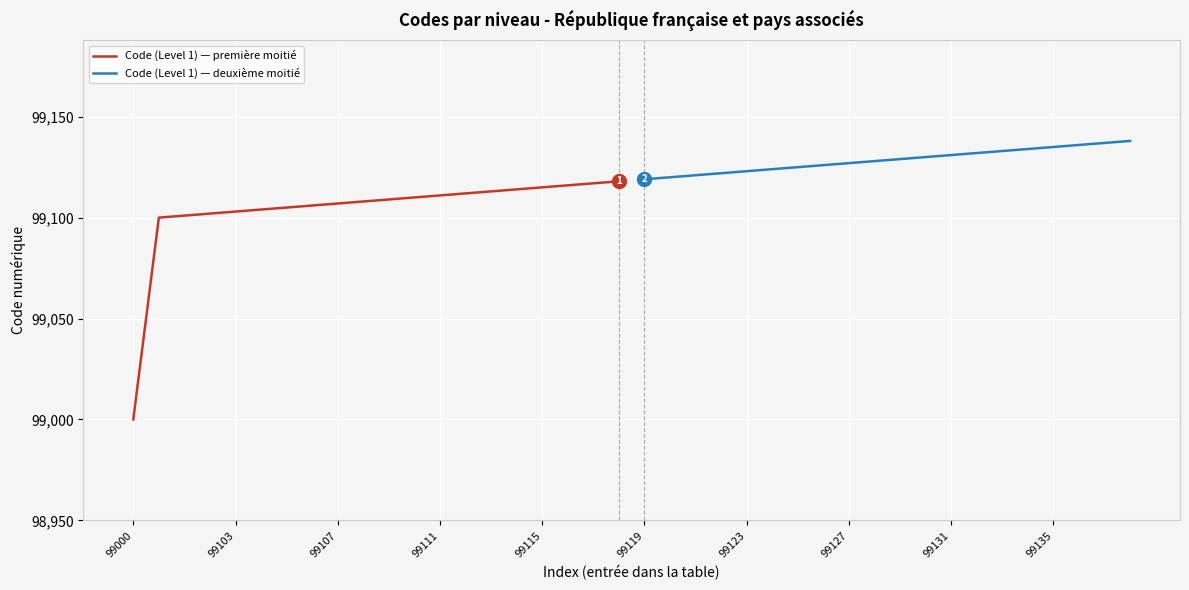

How many values in the Code (Level 1) — deuxième moitié series are below 99129?

10